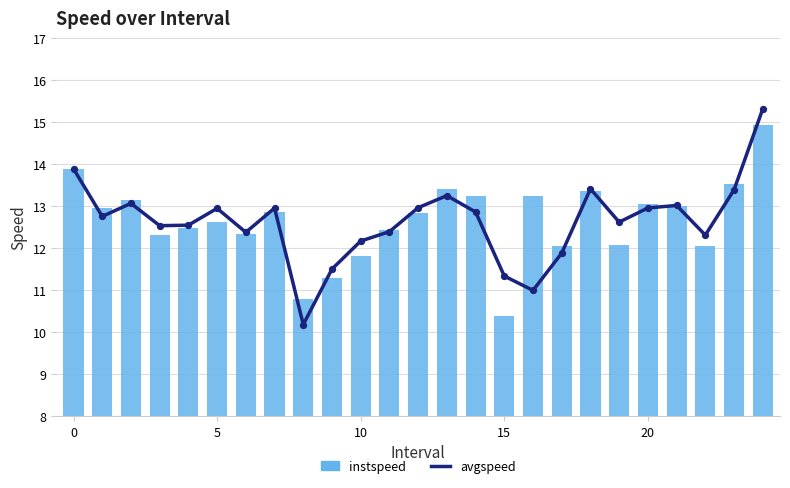

Which series reaches the minimum Y coordinate?

avgspeed